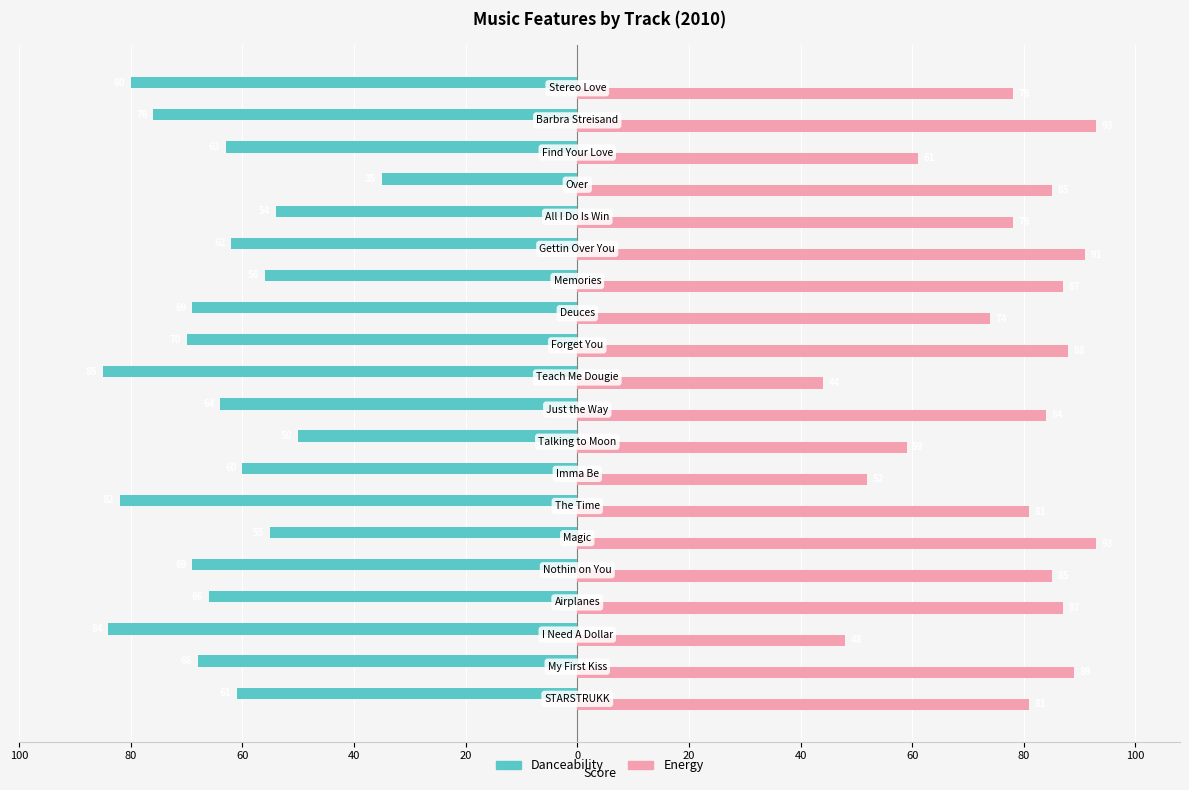

Rank the series by their maximum value, from highest to lowest.

Energy, Danceability